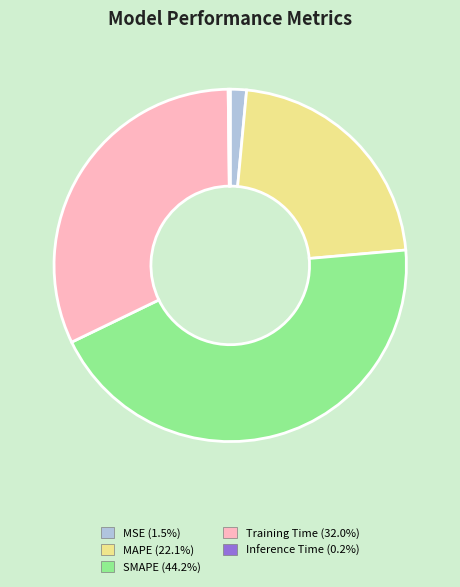

Is there any slice that represents more than half of the pie?

No